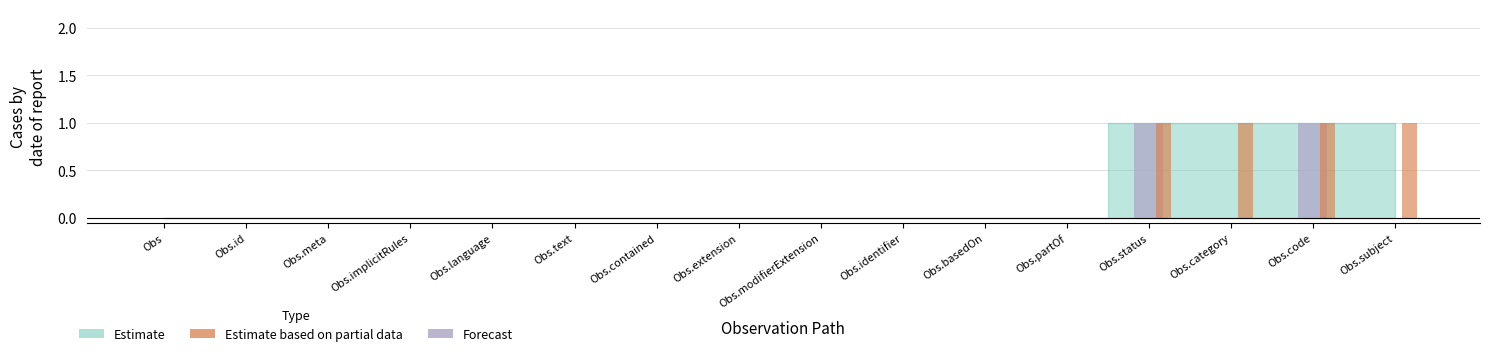

The Forecast series shows 0 at Obs.category. True or false?

True